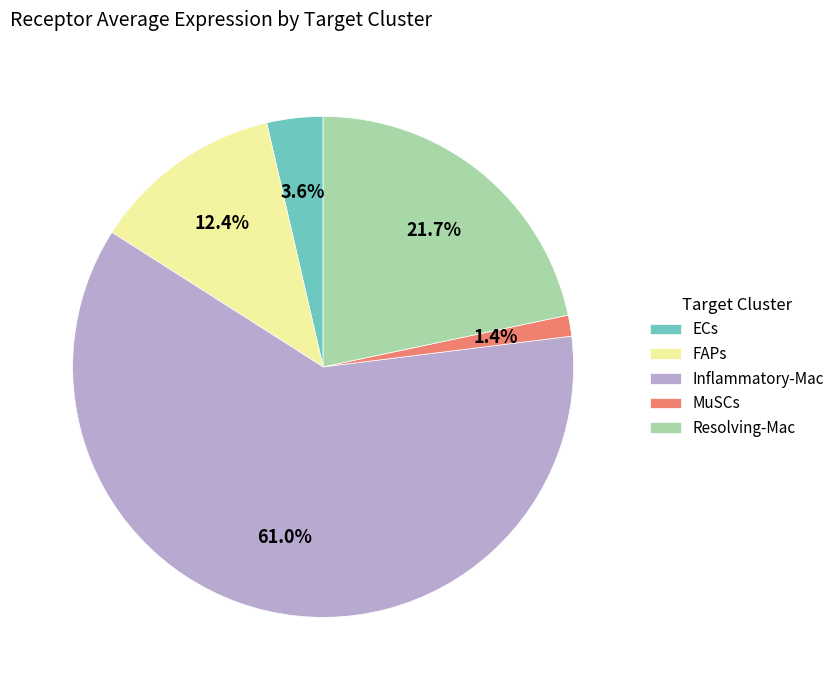

What is the smallest slice in the pie chart?

MuSCs